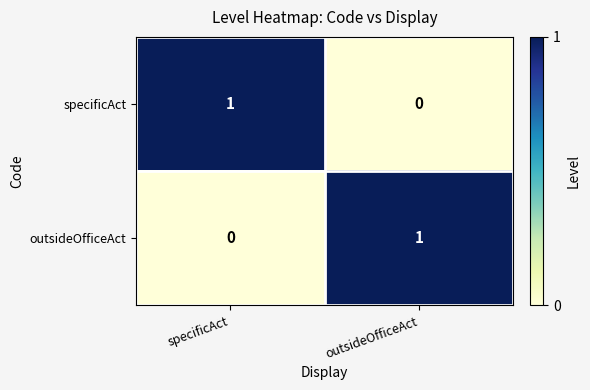

How many categories are shown in the chart?

2